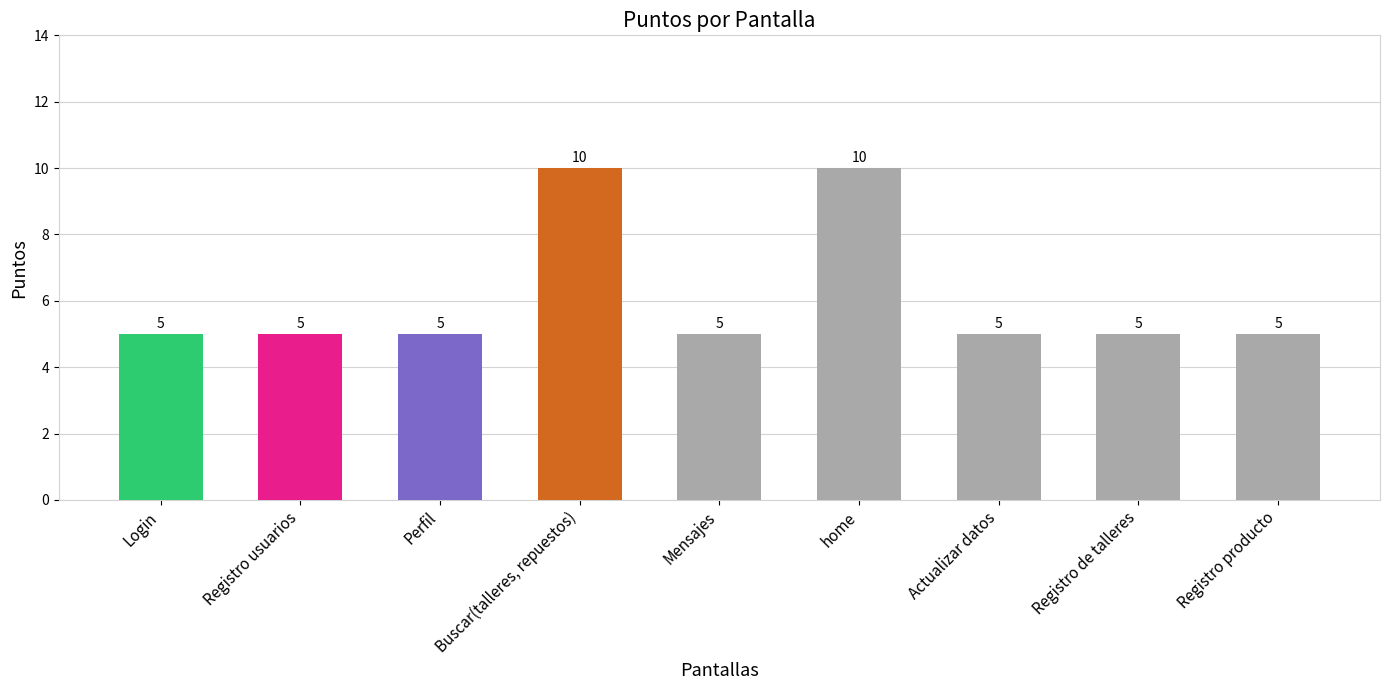

Reading left to right, list all the values displayed in this chart.

5	5	5	10	5	10	5	5	5